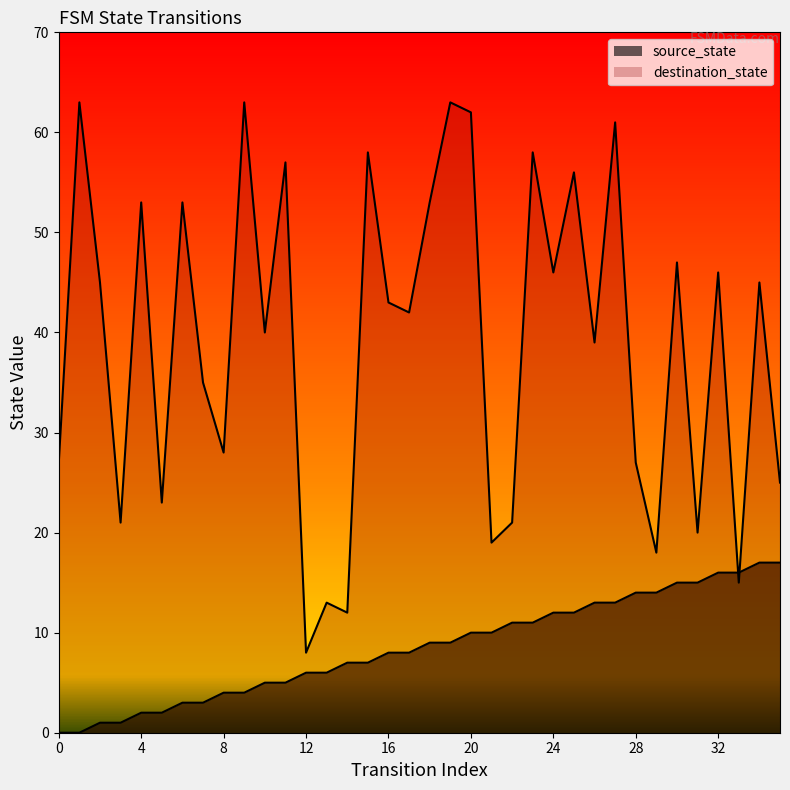

Rank the series at 26 from highest to lowest value.

destination_state, source_state